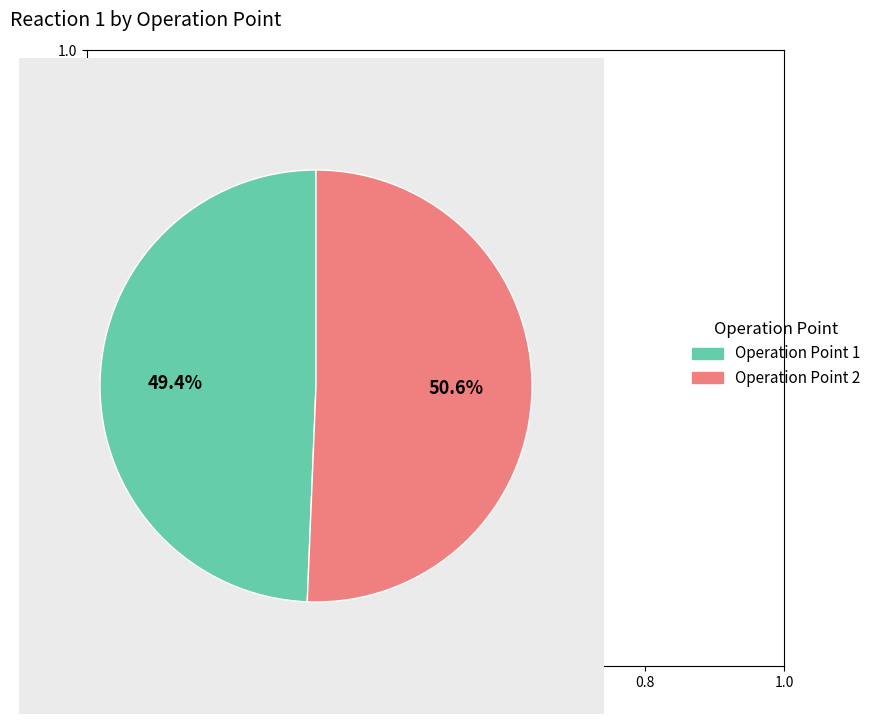

Which category has the biggest portion of the pie?

Operation Point 2